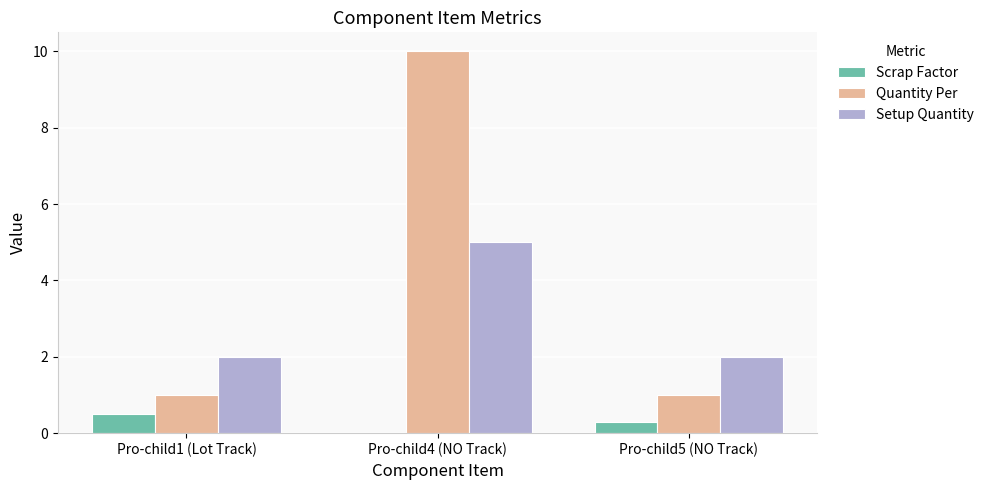

Is it true that Quantity Per equals 6.5 at Pro-child4 (NO Track)?

False